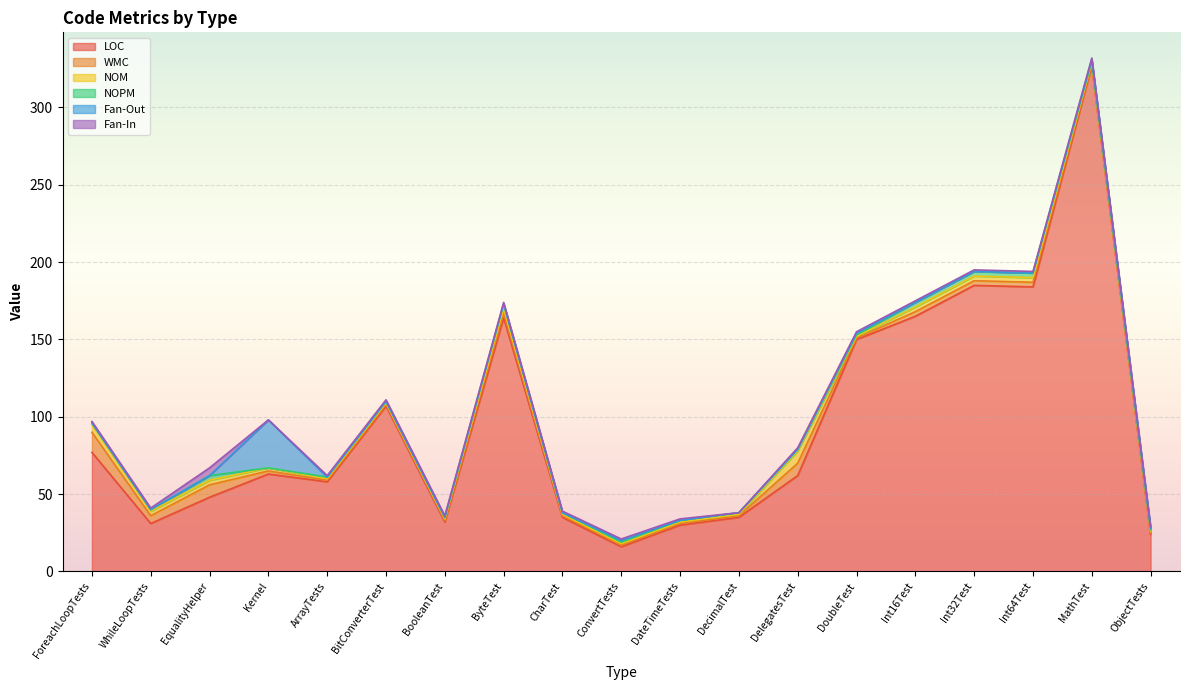

The value of Fan-Out at ConvertTests is 1. True or false?

True